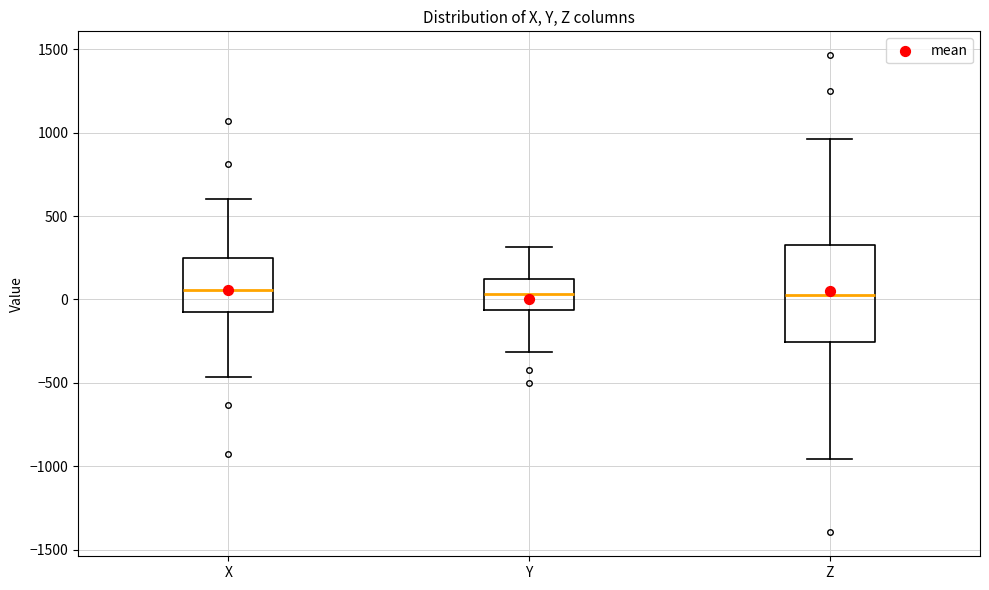

Comparing the boxes themselves (not the whiskers), which one is the tallest?

Z